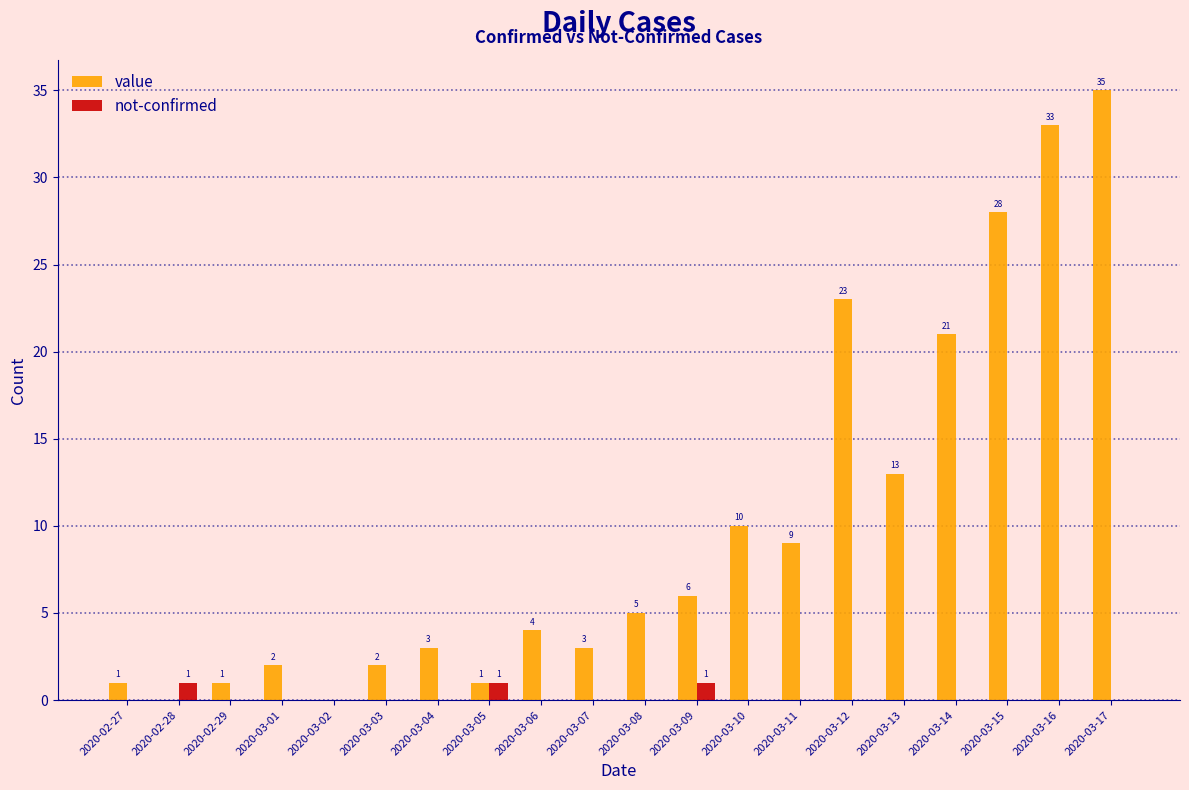

The not-confirmed series shows 1 at 2020-03-05. True or false?

True